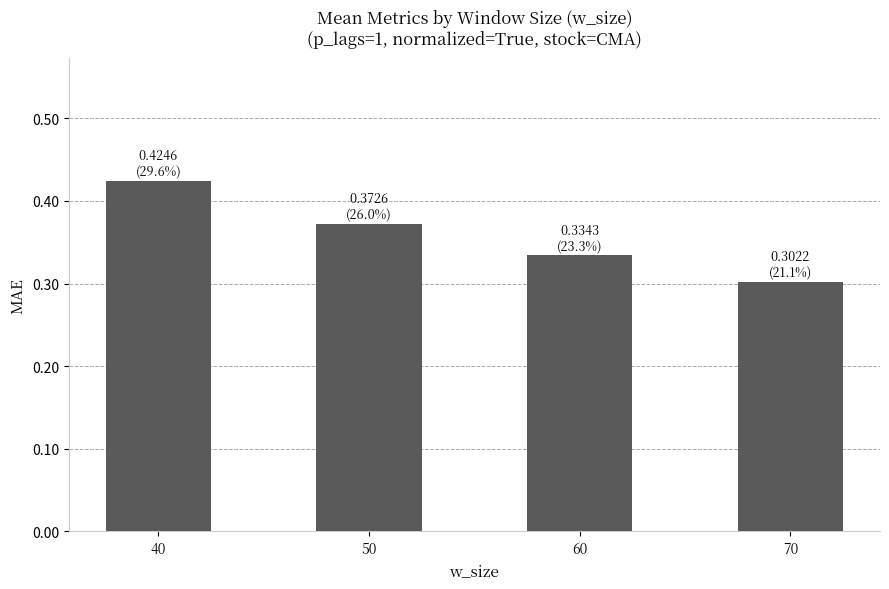

Rank the categories by value from highest to lowest.

40, 50, 60, 70